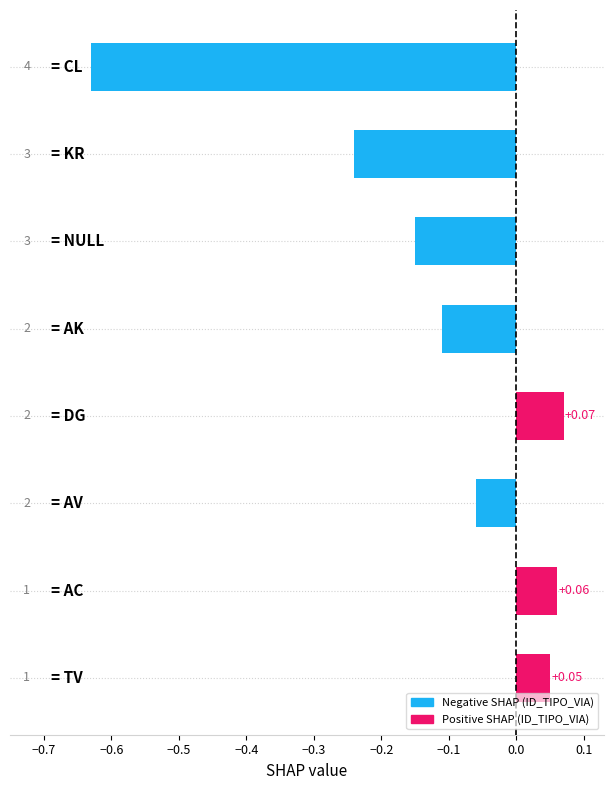

What is the sum of all values?

-1.0